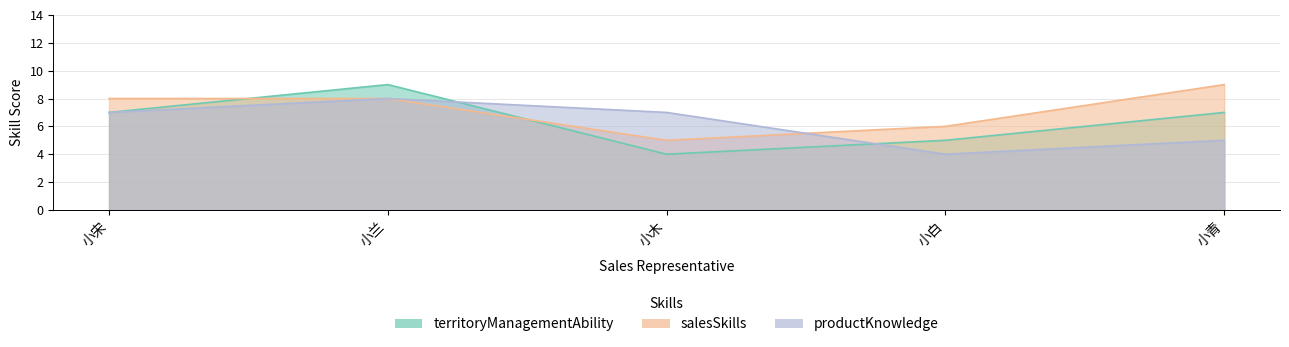

At 小青, list the series in order from largest to smallest.

salesSkills, territoryManagementAbility, productKnowledge